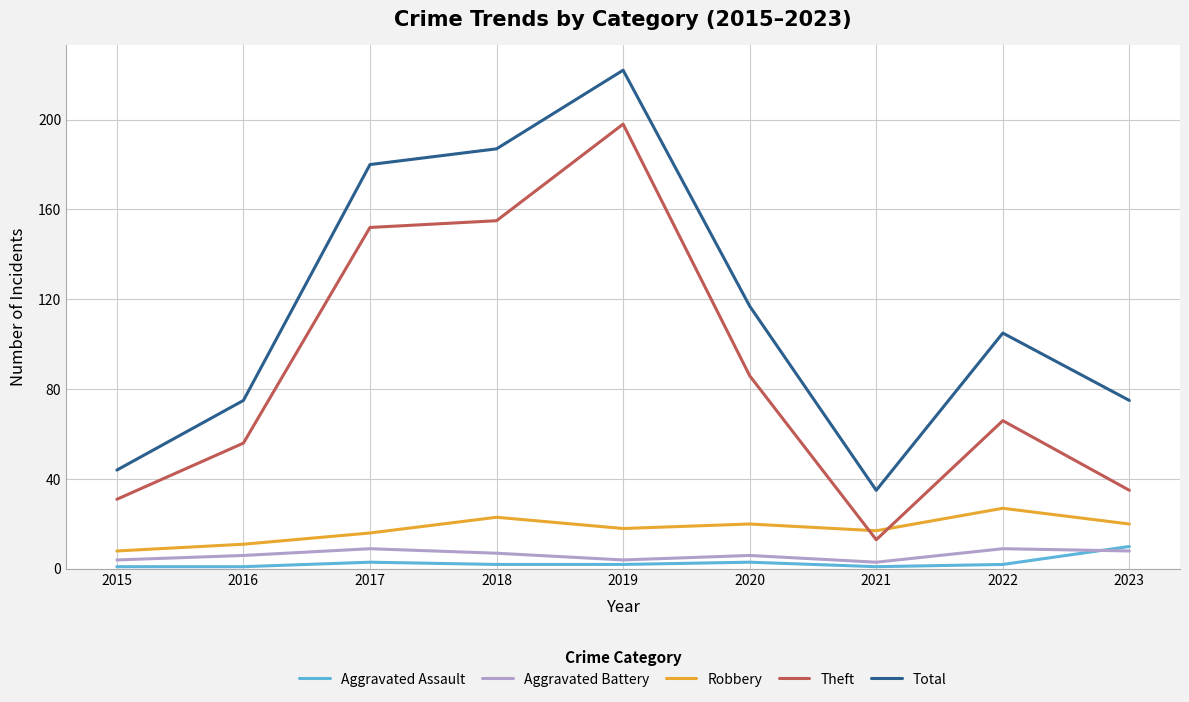

Where does the Total series first go above 105?

2017